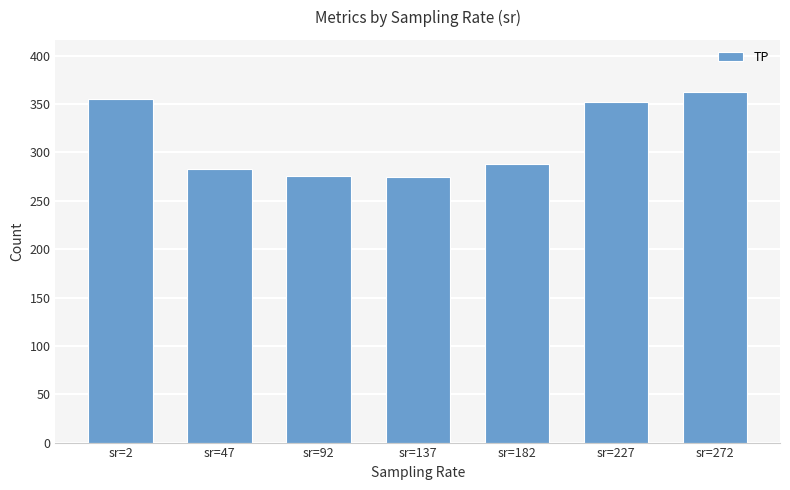

The chart shows a value of 276.0 at sr=92. True or false?

True